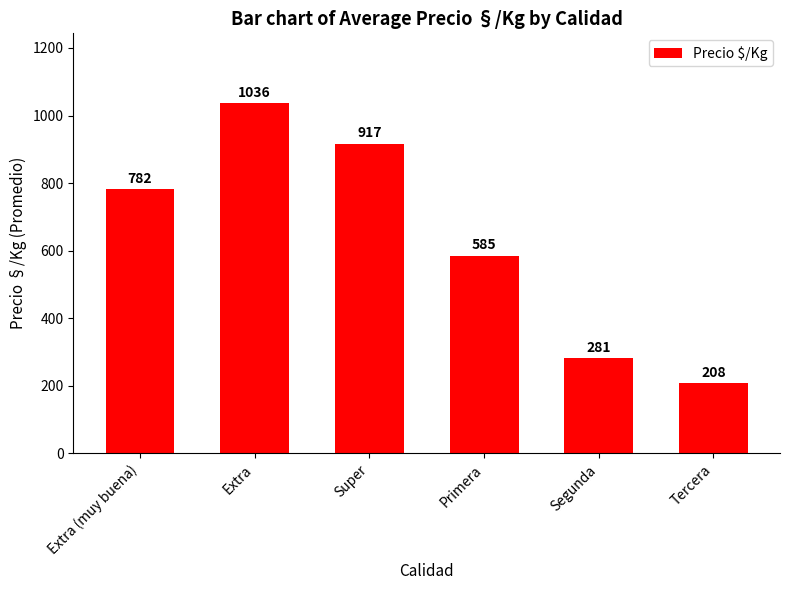

True or false: the data shows 422 at Segunda.

False